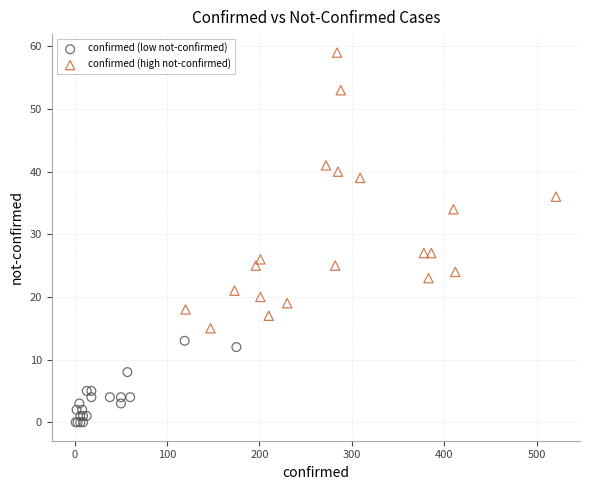

What are all the series names shown in the legend?

confirmed (low not-confirmed), confirmed (high not-confirmed)